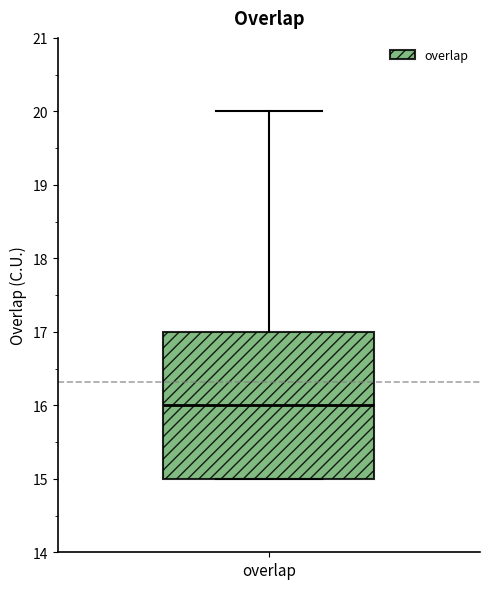

Where does the median line of the box for overlap sit on the y-axis? The values are not printed on the chart, so give them approximately, as read against the axis.

16